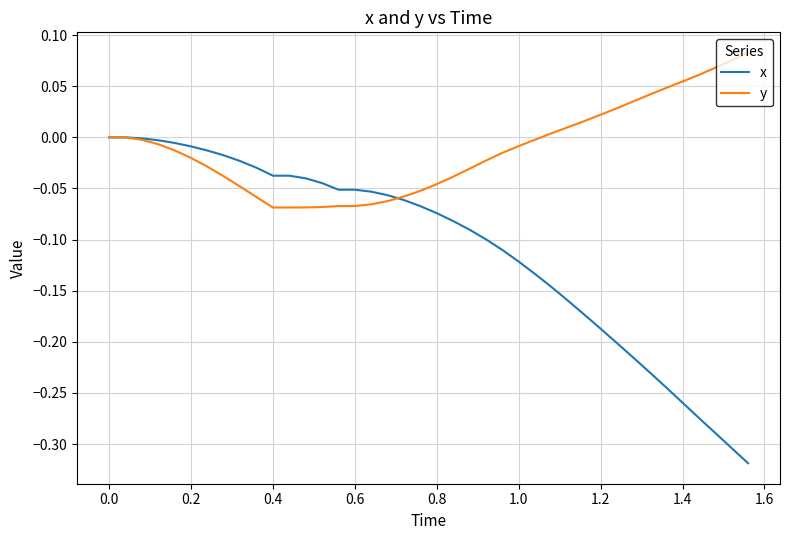

Which series has the largest total across all categories?

y